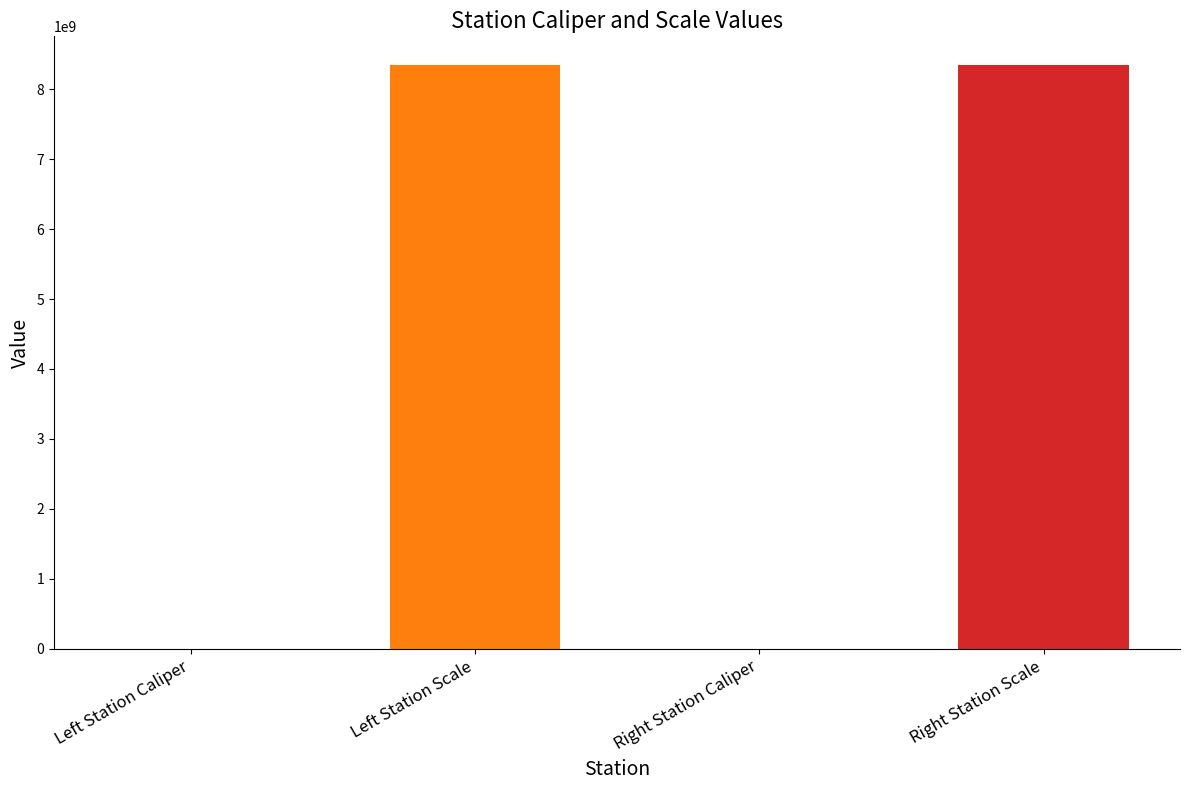

Which has a higher value, Right Station Caliper or Left Station Scale?

Left Station Scale